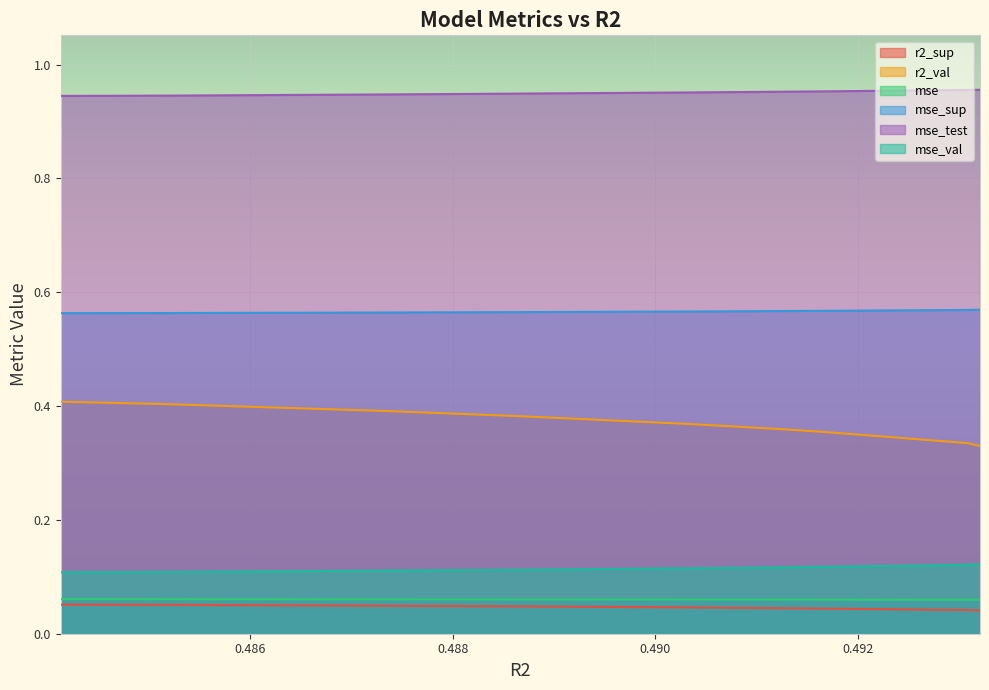

True or false: mse and r2_sup intersect in this chart.

False